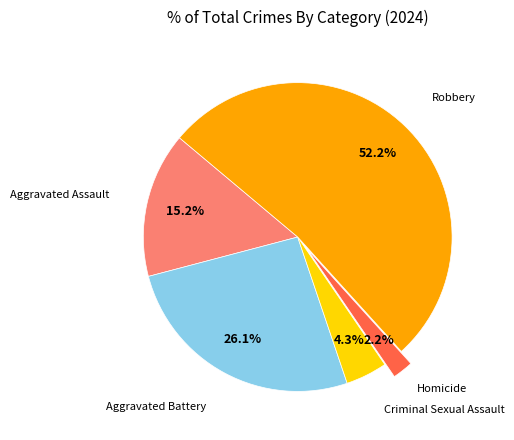

True or false: Aggravated Assault accounts for 15% of the total.

True